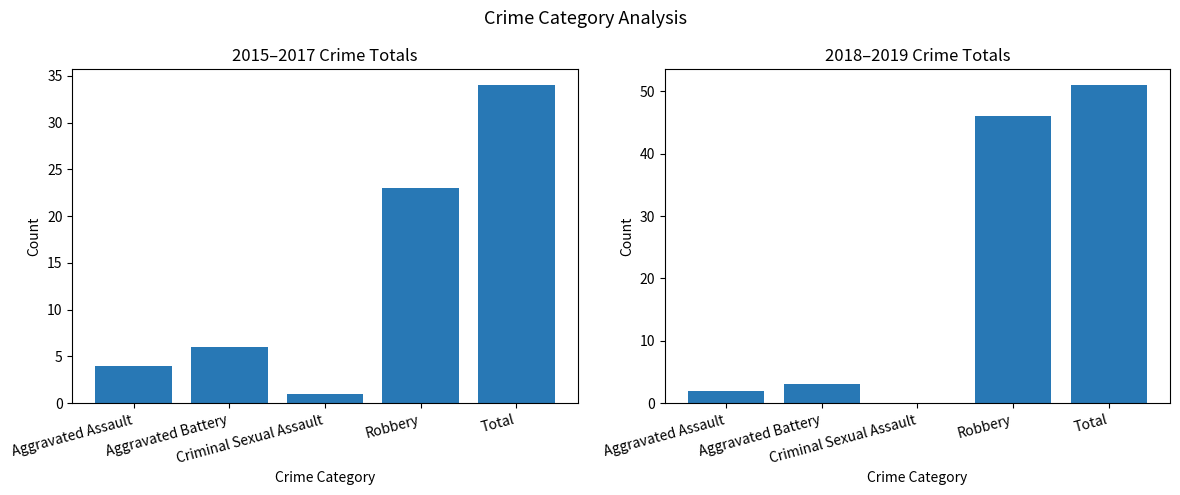

Does the chart contain stacked bars?

No